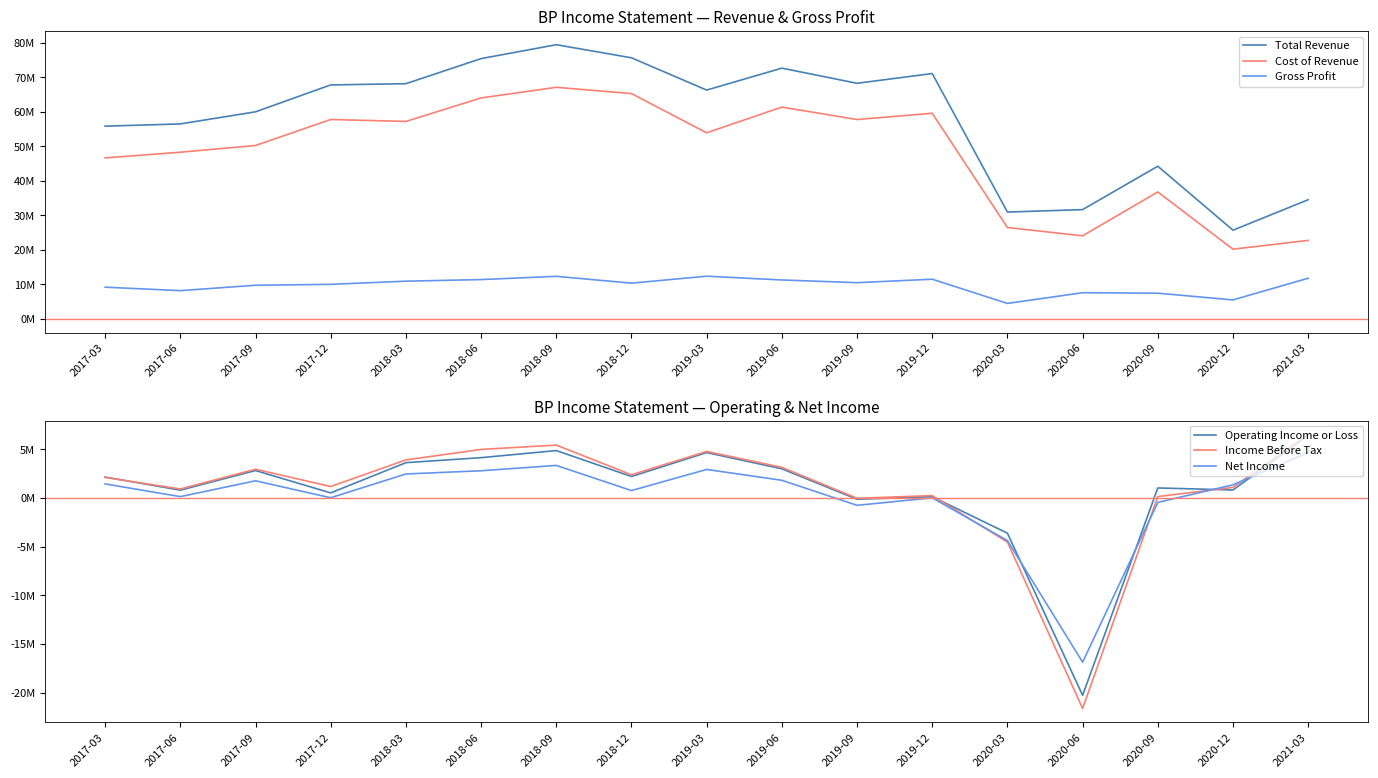

What is the sum of the Total Revenue values at 2017-03 and 2019-06?

128.5